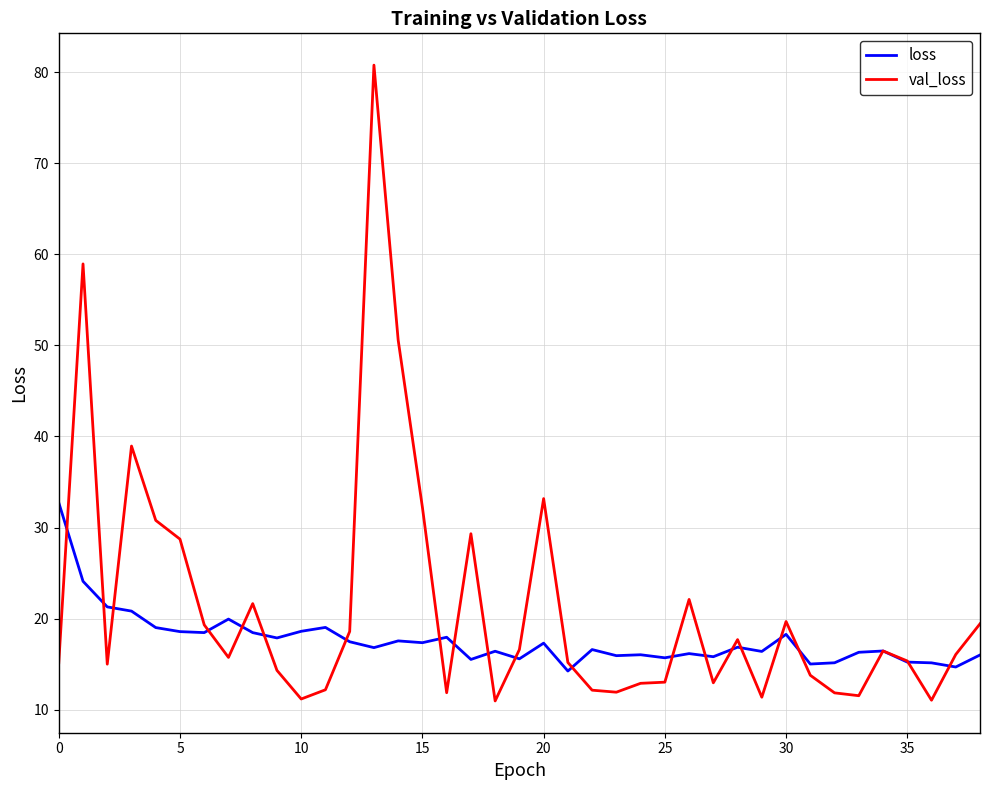

What is the difference between the maximum and minimum values in the loss series?

18.5